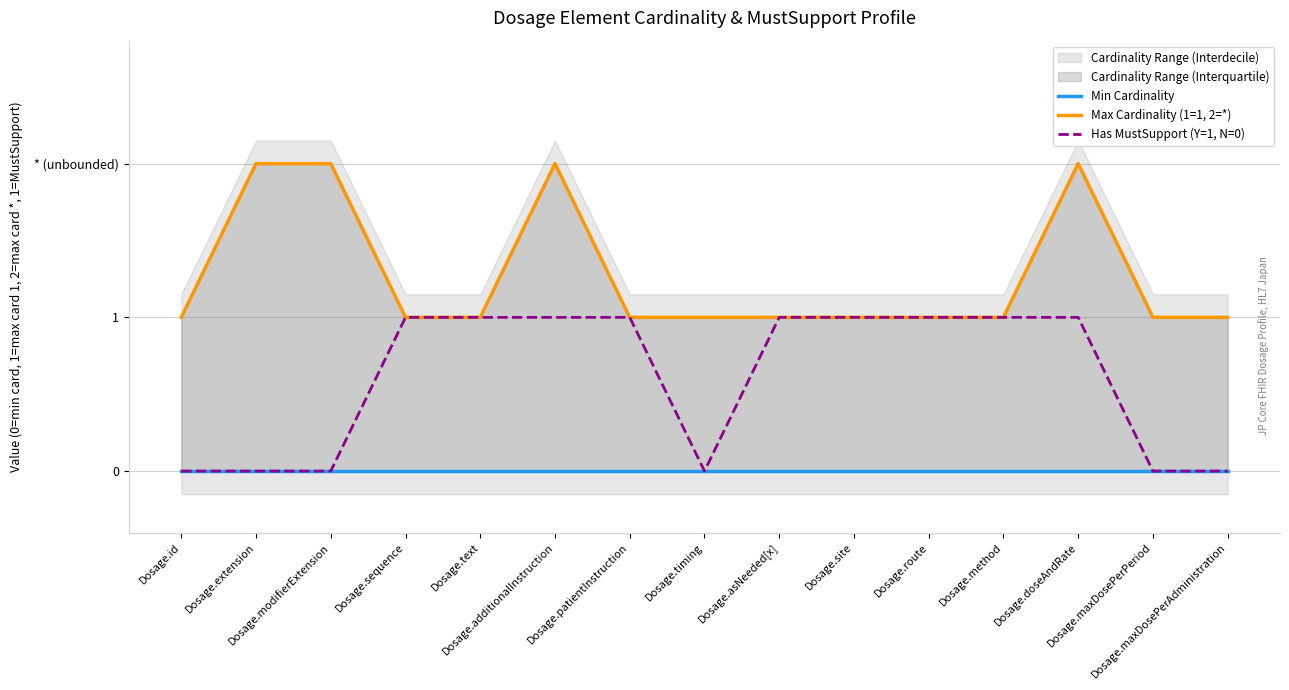

What is the greatest value displayed?

2